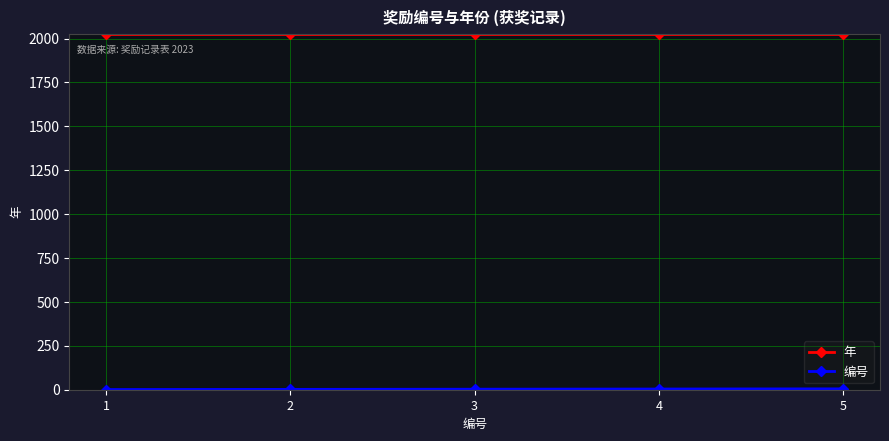

The value of 年 at 4 is 656. True or false?

False